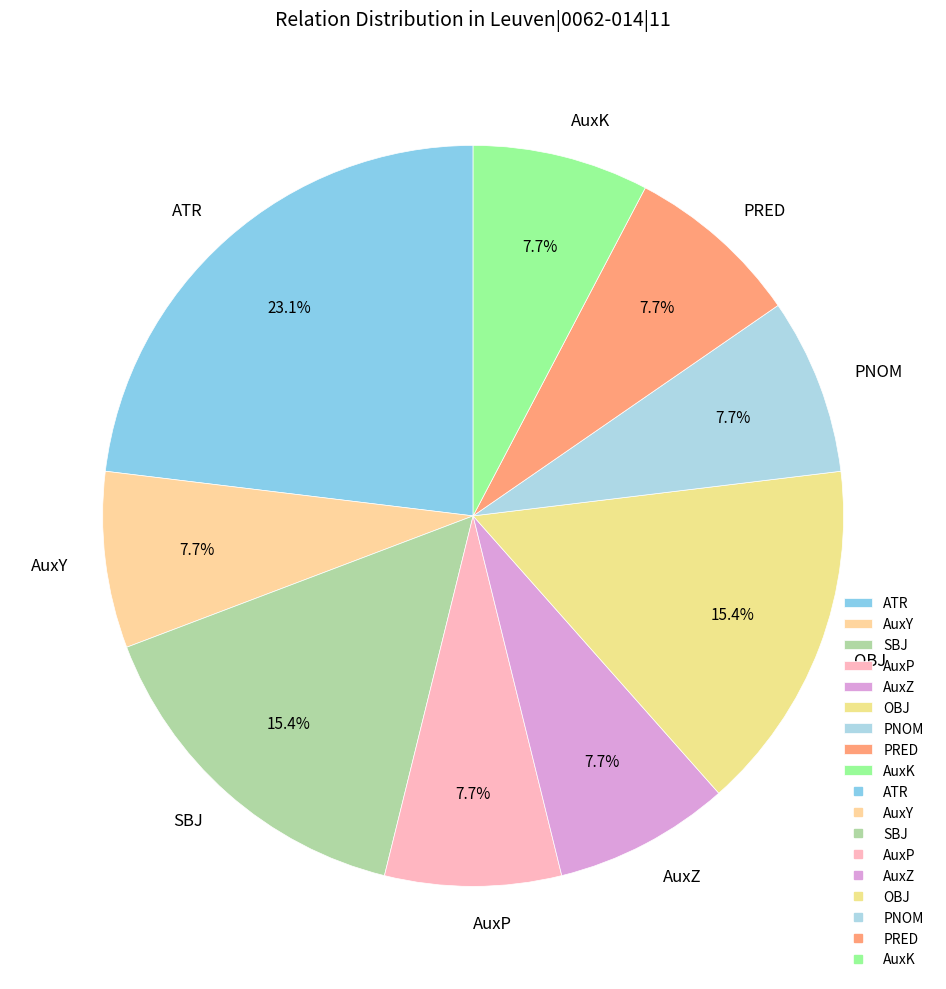

Which has a higher value, ATR or PRED?

ATR